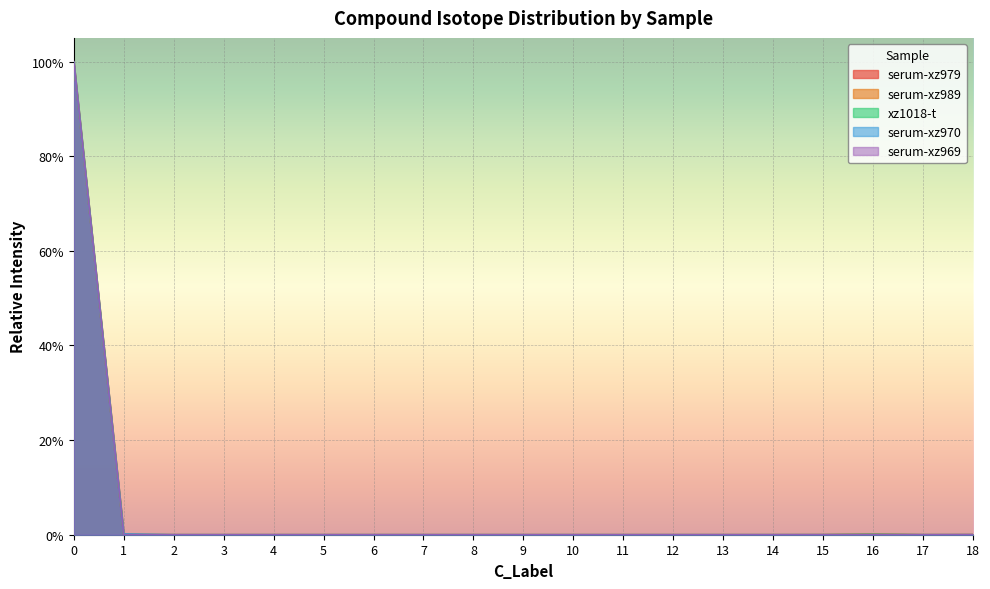

Where is the first local maximum for serum-xz970?

16